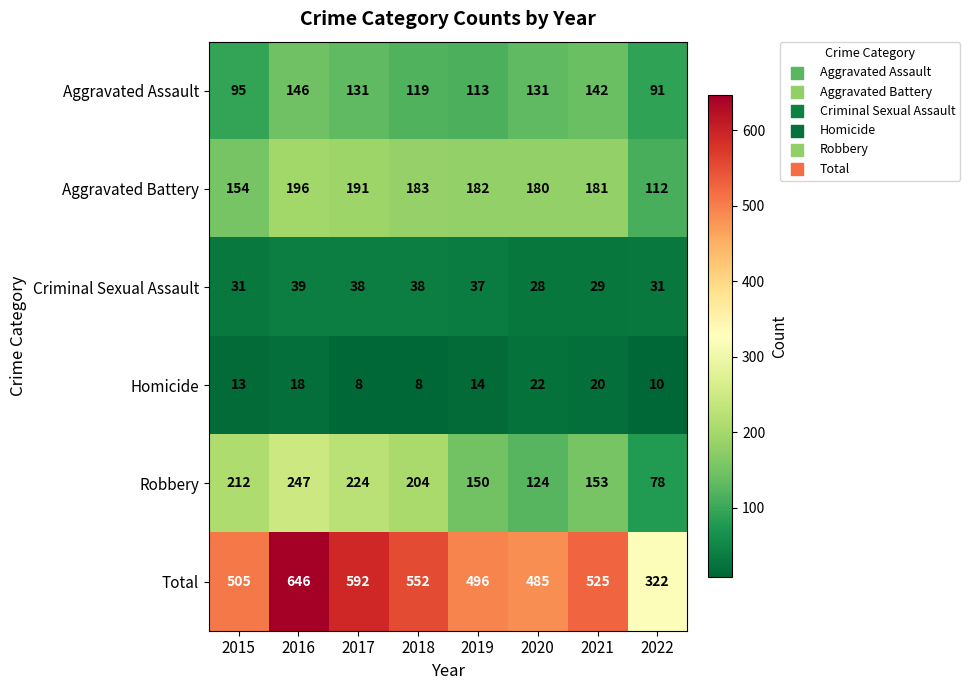

What is the minimum value shown in the chart?

8